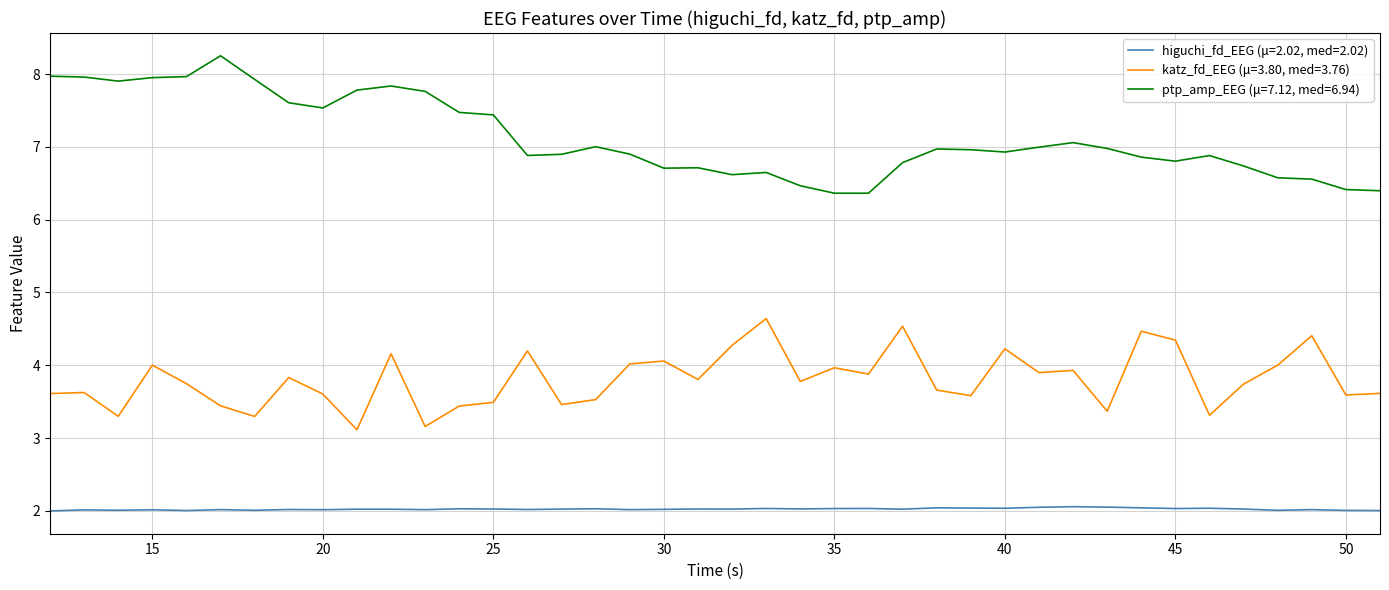

Which series has the largest total across all categories?

ptp_amp_EEG (μ=7.12, med=6.94)